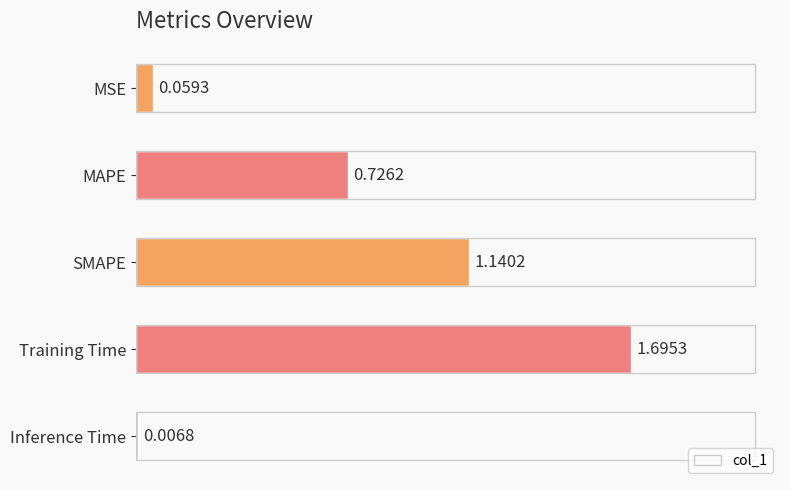

What is the difference between the maximum and minimum values?

1.7